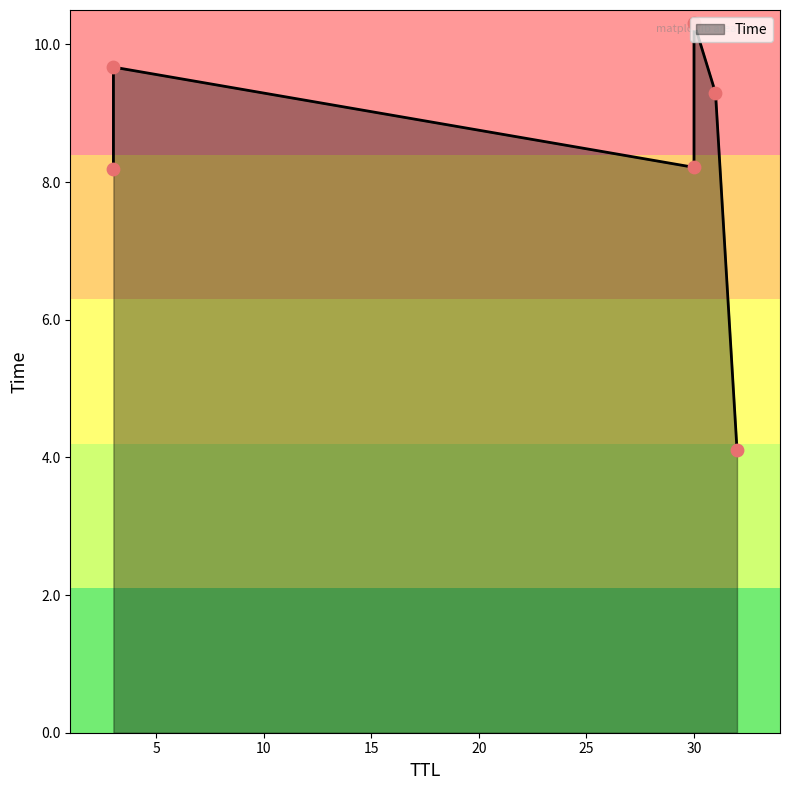

Which has a higher value, 31 or 30?

30